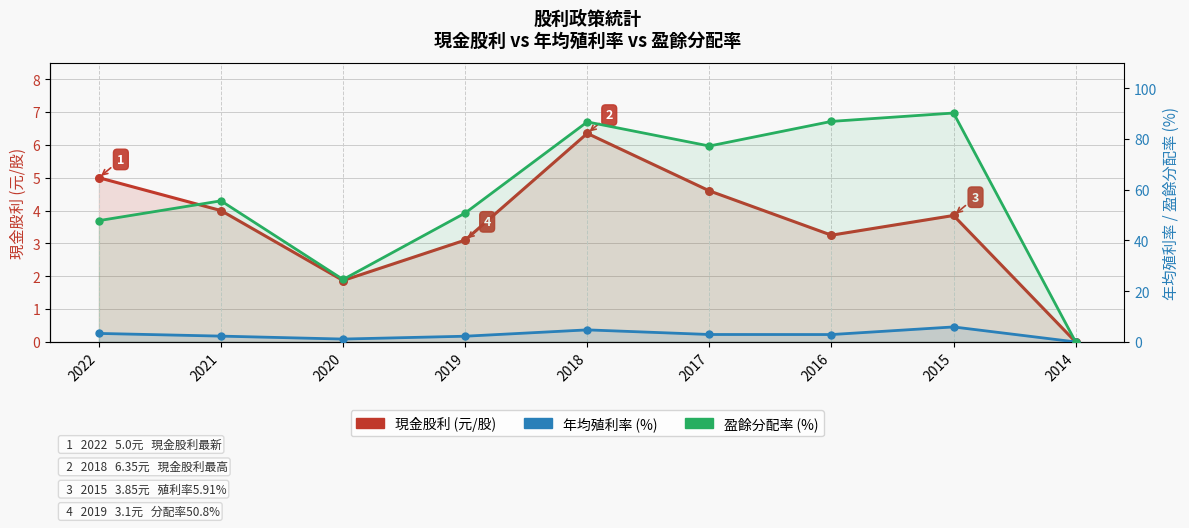

At how many categories does at least one series exceed 58?

4